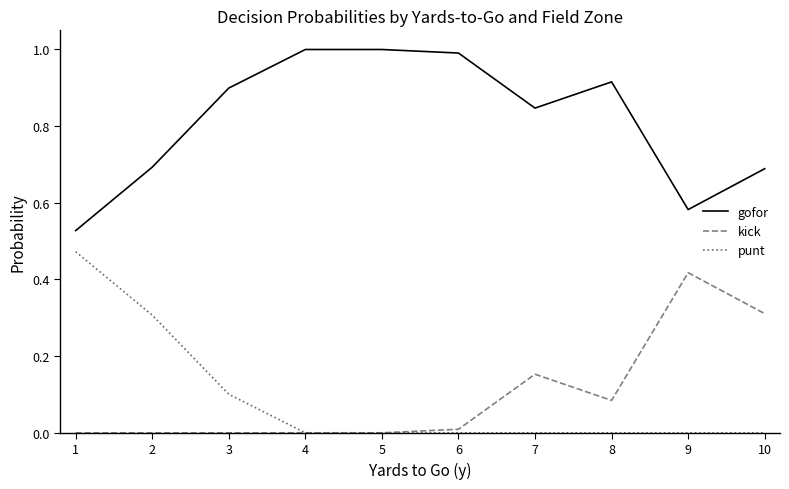

True or false: punt and gofor intersect in this chart.

False